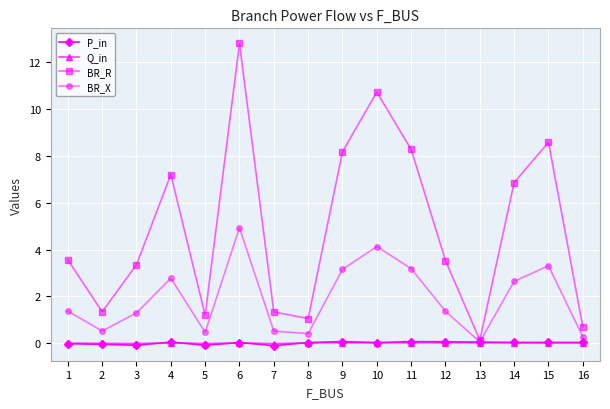

What are all the series names shown in the legend?

P_in, Q_in, BR_R, BR_X